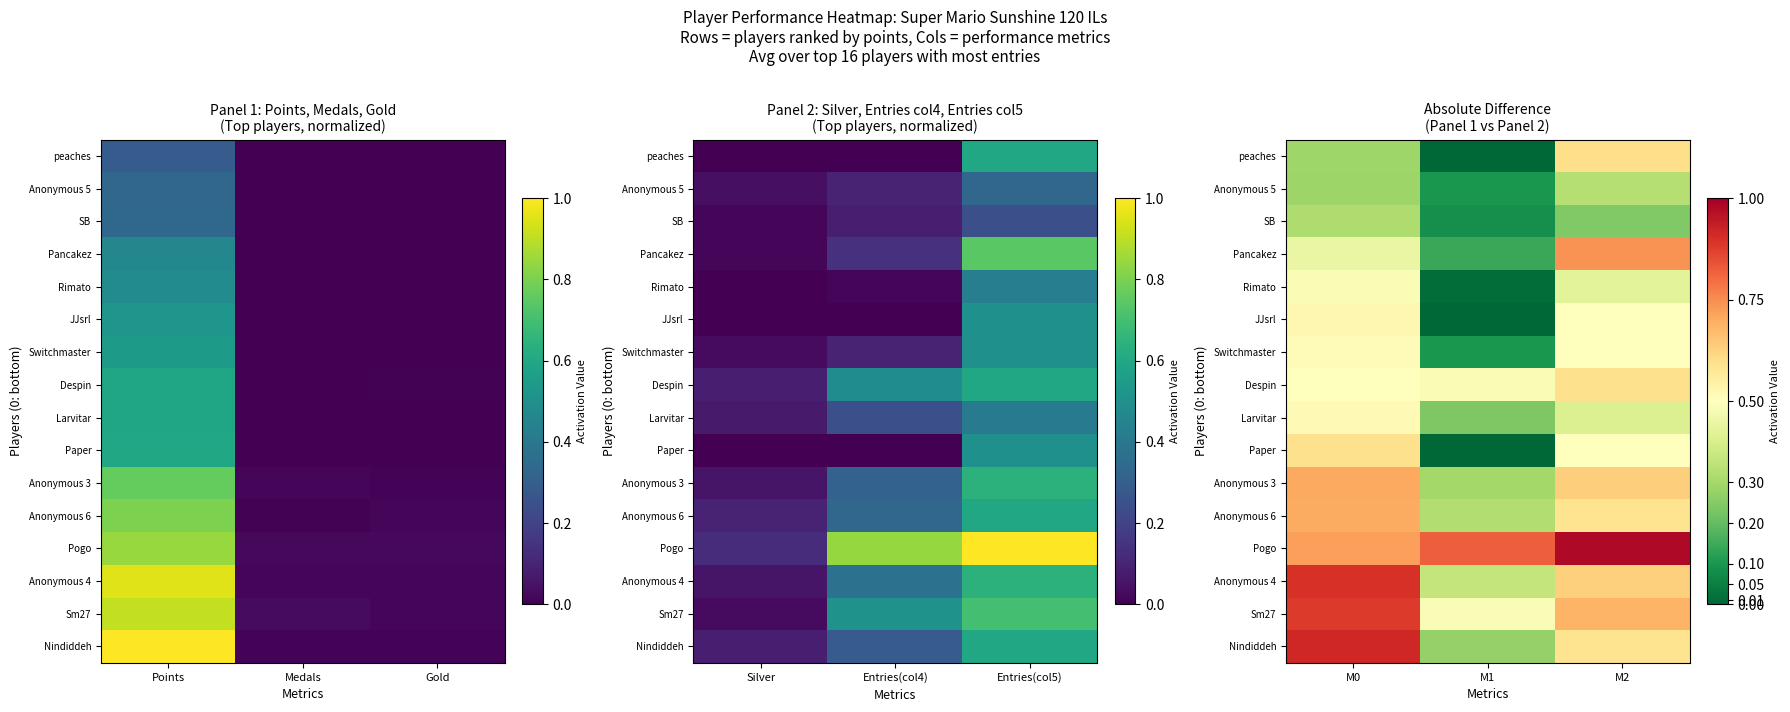

At which category is the sum across all series the highest?

M0